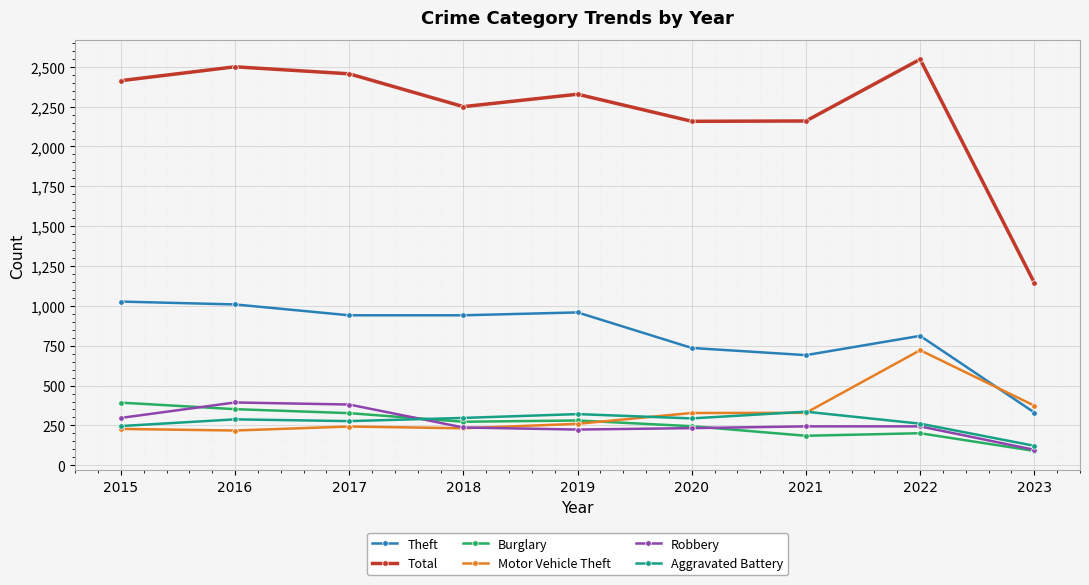

True or false: Motor Vehicle Theft and Robbery cross at least once.

True